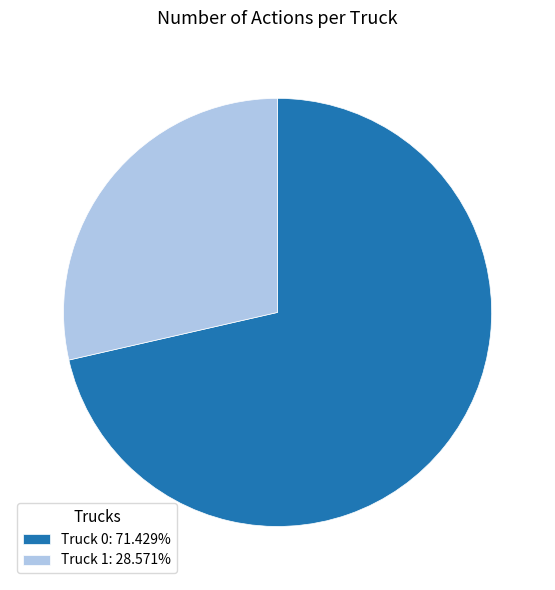

Combined, do Truck 1: 28.571% and Truck 0: 71.429% account for over 50%?

Yes